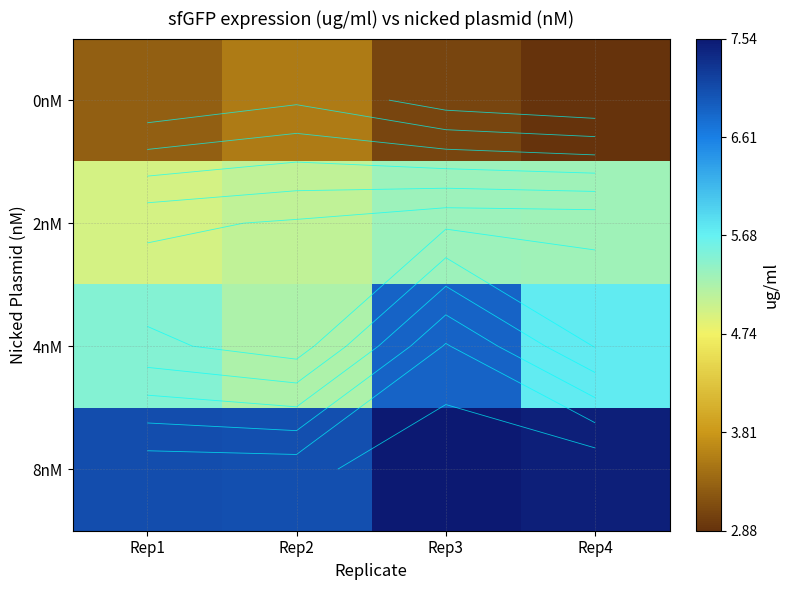

What is the minimum value shown in the chart?

2.9